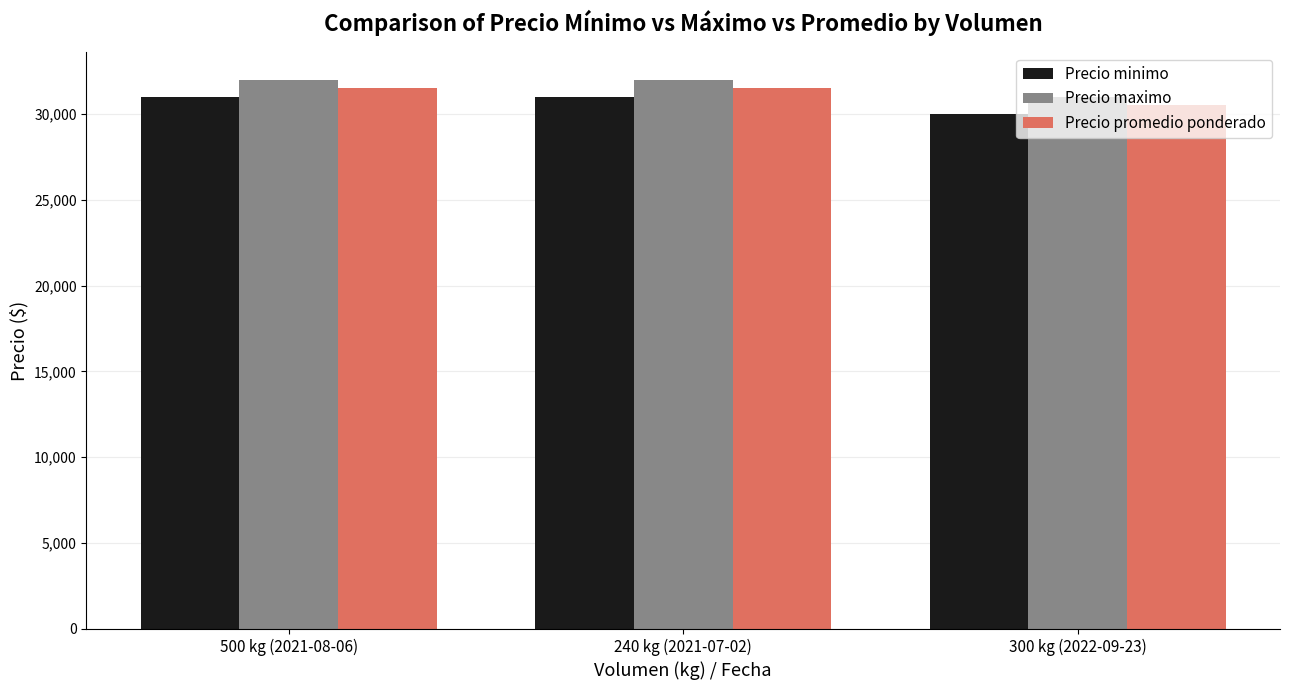

What is the total value across all series at 500 kg (2021-08-06)?

94500